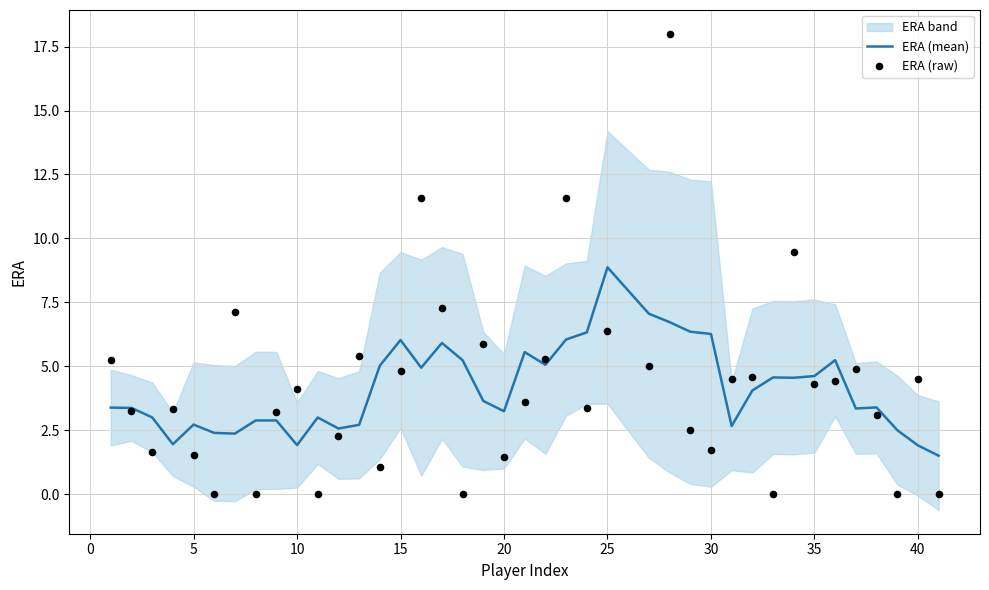

What is the minimum value for ERA (mean)?

1.5